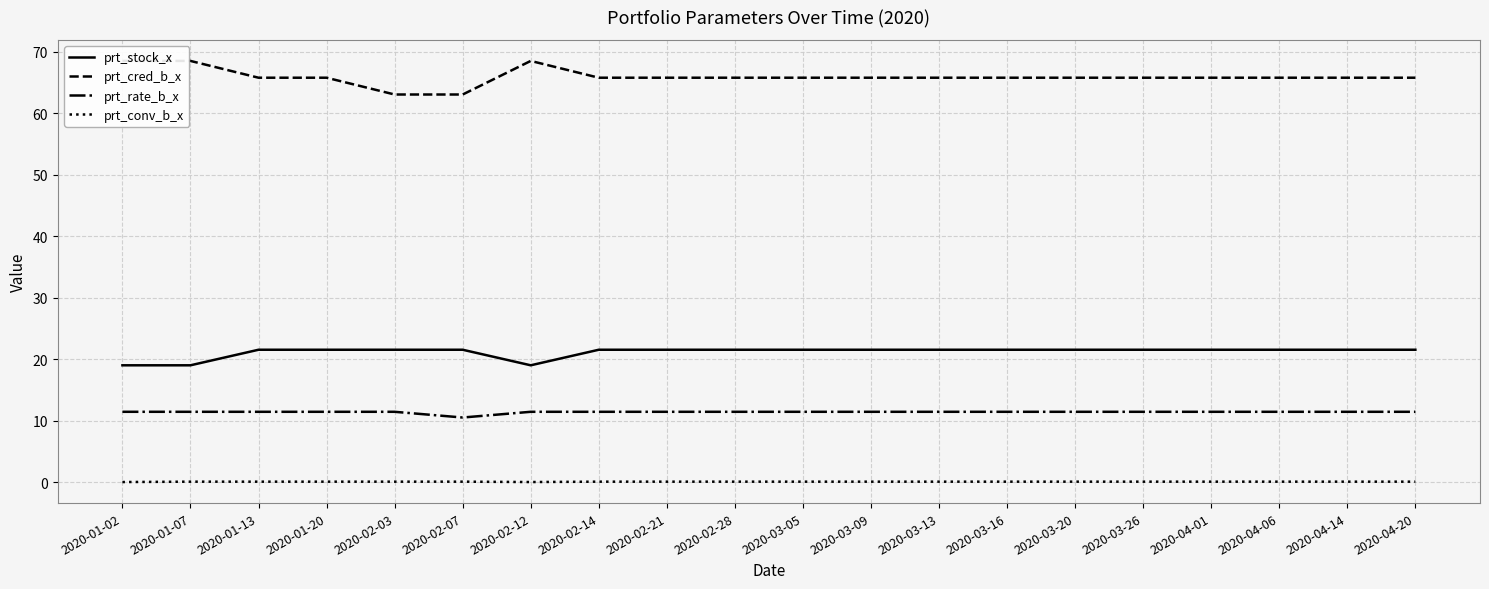

Where is prt_cred_b_x nearest to the value 65?

2020-01-13